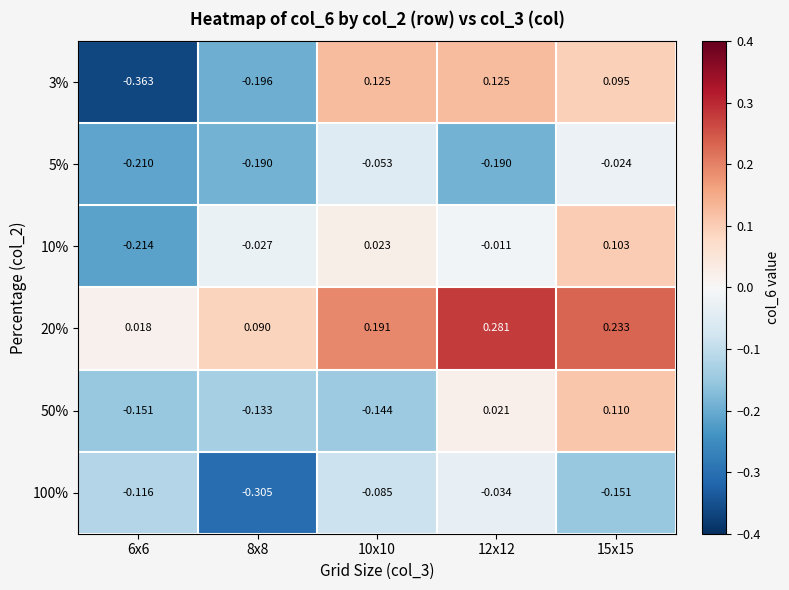

Is the value of 5% at 15x15 greater than the value of 10% at 10x10?

No